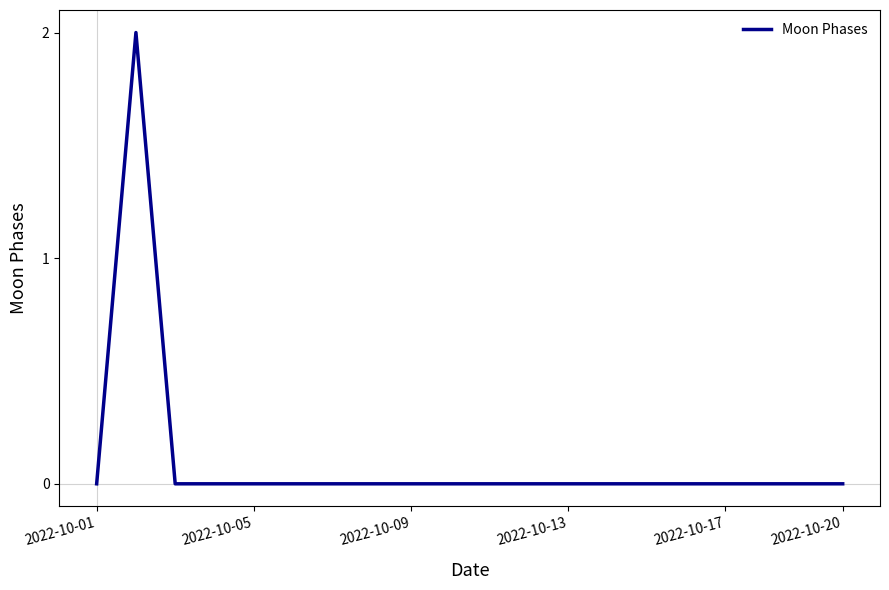

How many categories are shown in the chart?

20